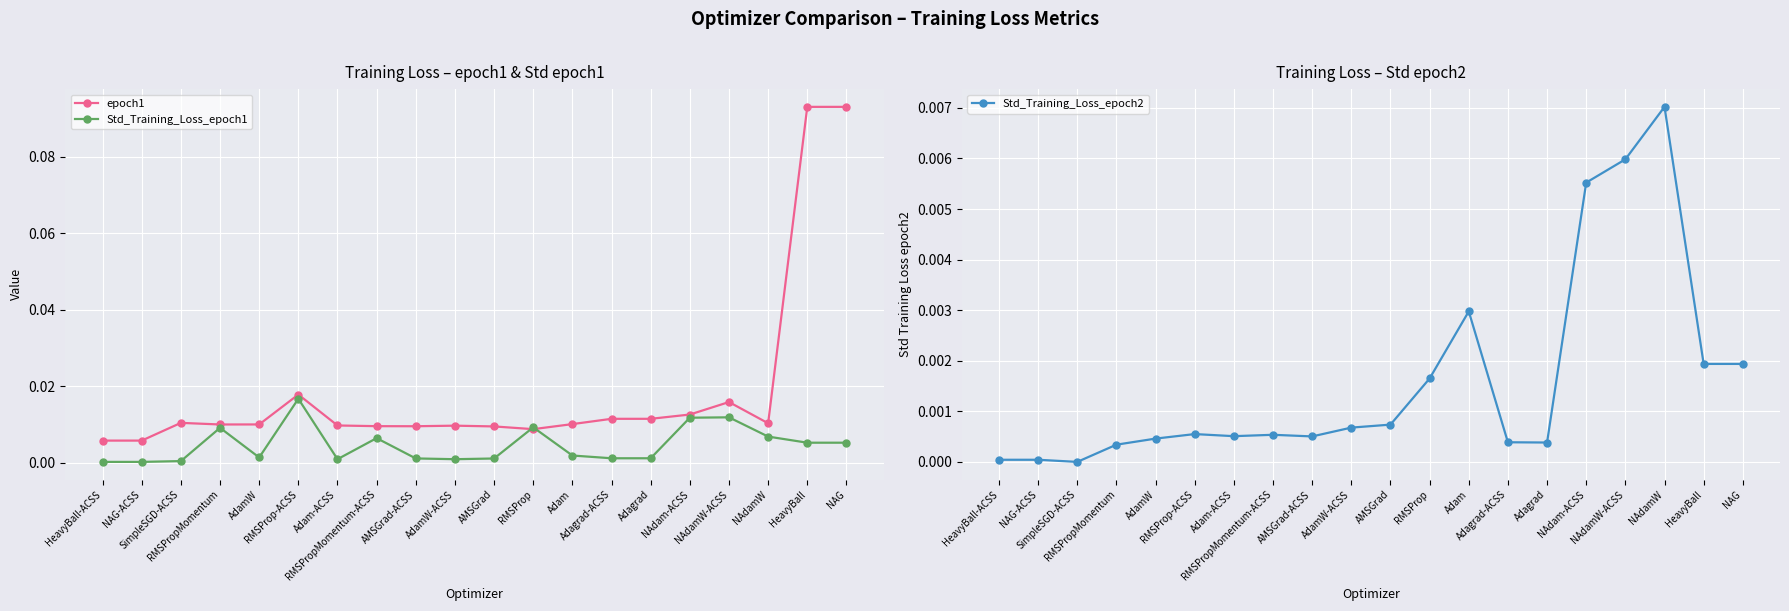

Is it true that Std_Training_Loss_epoch2 equals 0.0 at AdamW-ACSS?

True